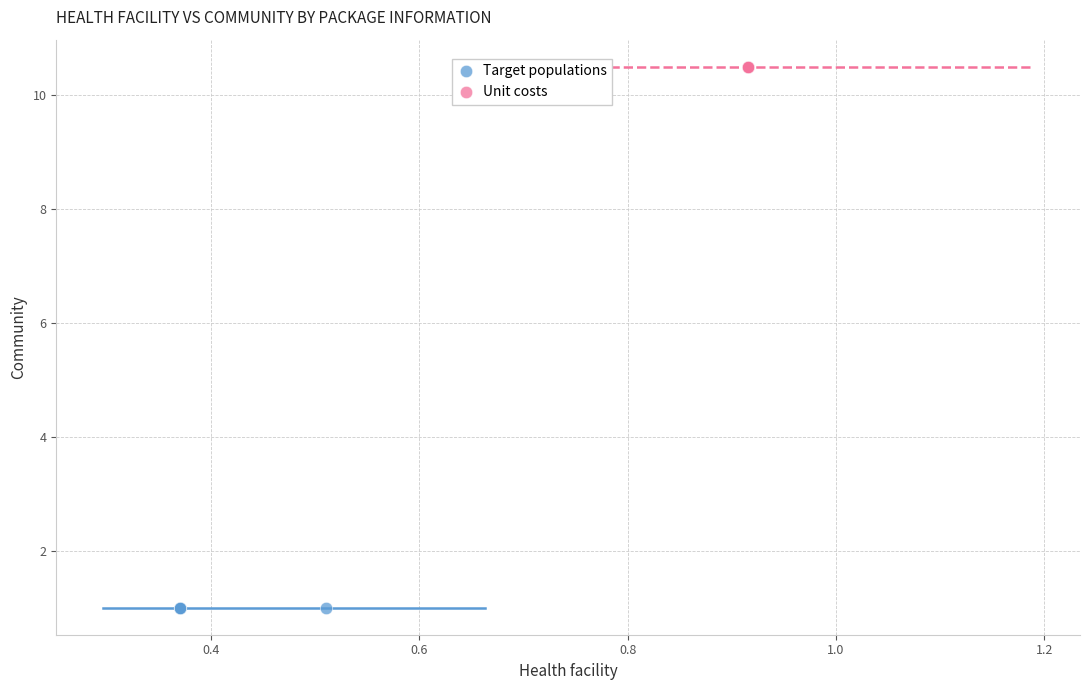

Which series contains the lowest Y value?

Target populations